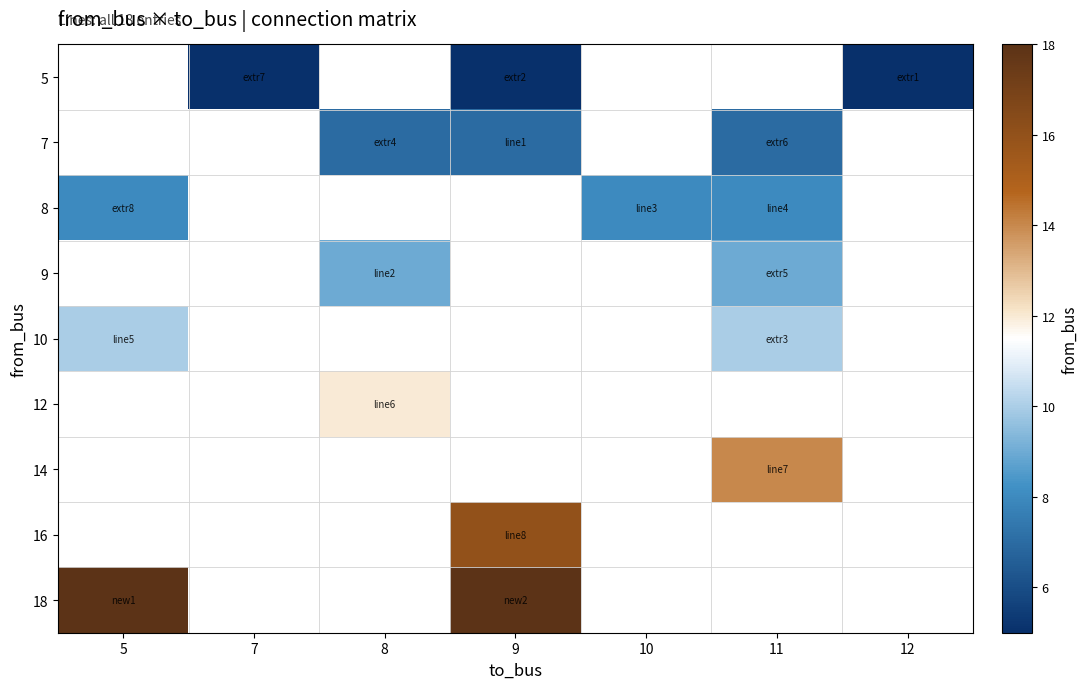

Where is 10 nearest to the value 10?

5